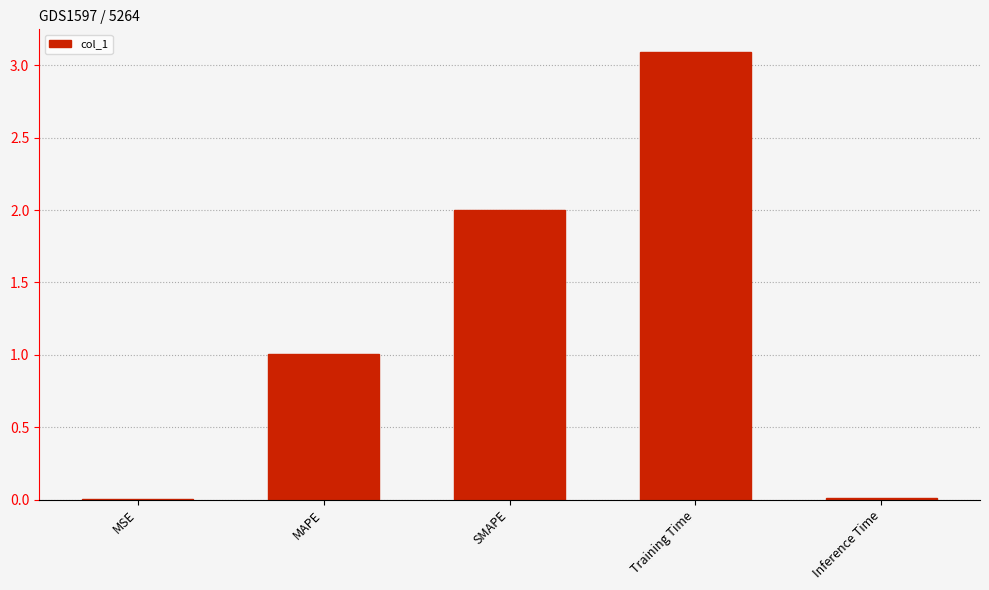

What is the difference between the values at MAPE and Training Time?

2.1